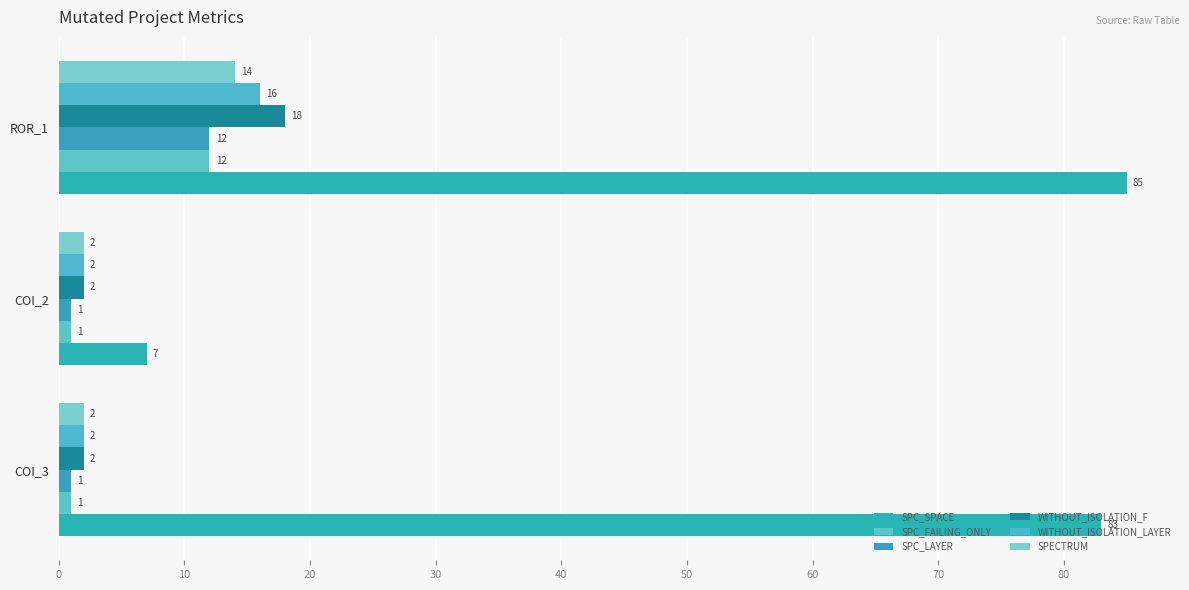

Reading left to right, what are all the values shown in this chart?

SPC_SPACE: 83	7	85
SPC_FAILING_ONLY: 1	1	12
SPC_LAYER: 1	1	12
WITHOUT_ISOLATION_F: 2	2	18
WITHOUT_ISOLATION_LAYER: 2	2	16
SPECTRUM: 2	2	14